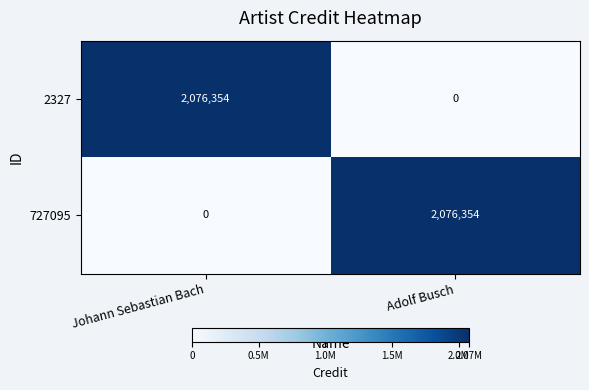

How many categories are shown in the chart?

2